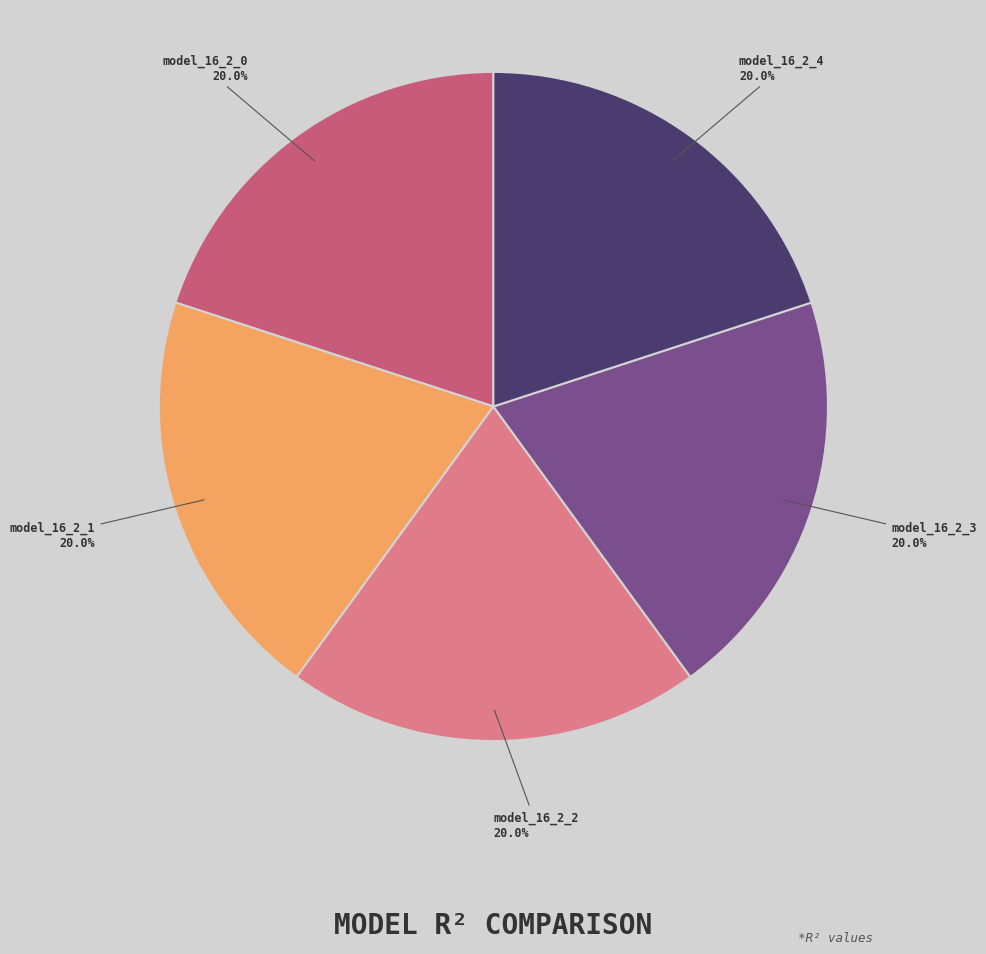

What percentage is the model_16_2_2 slice, to the nearest percent?

20%